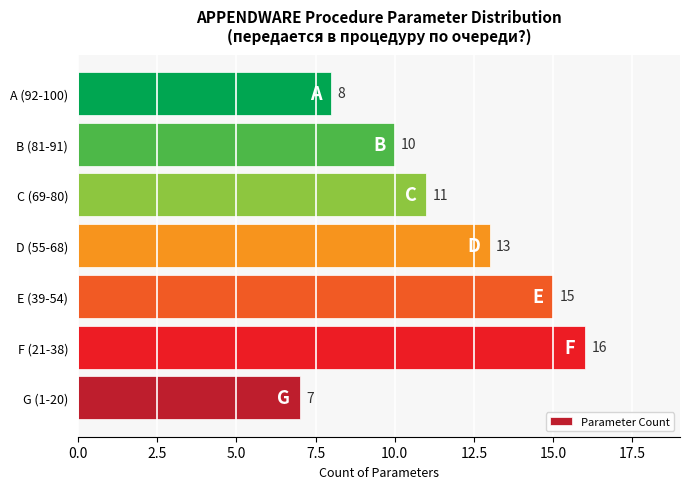

What is the difference between the maximum and minimum values?

9